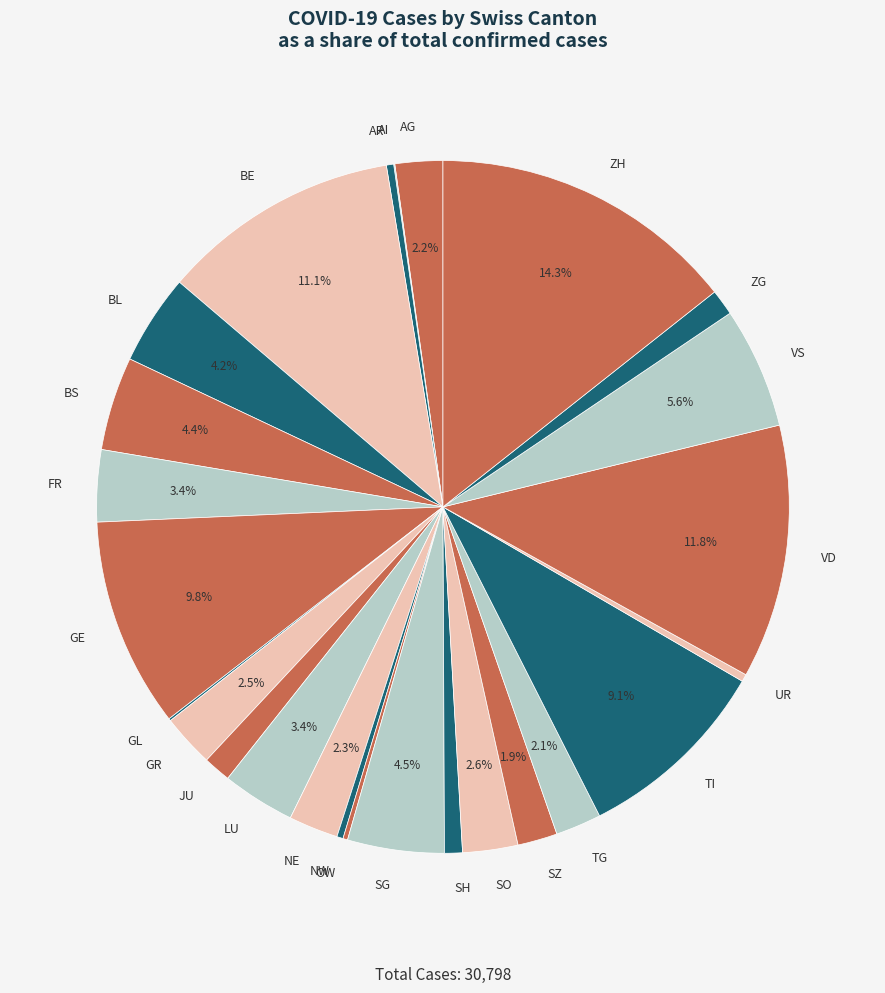

Does any single category account for the majority?

No